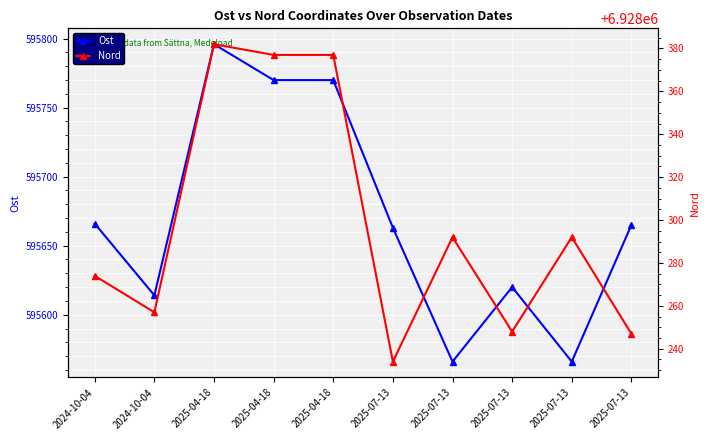

True or false: Nord has a value of 6928234 at 2025-07-13.

True